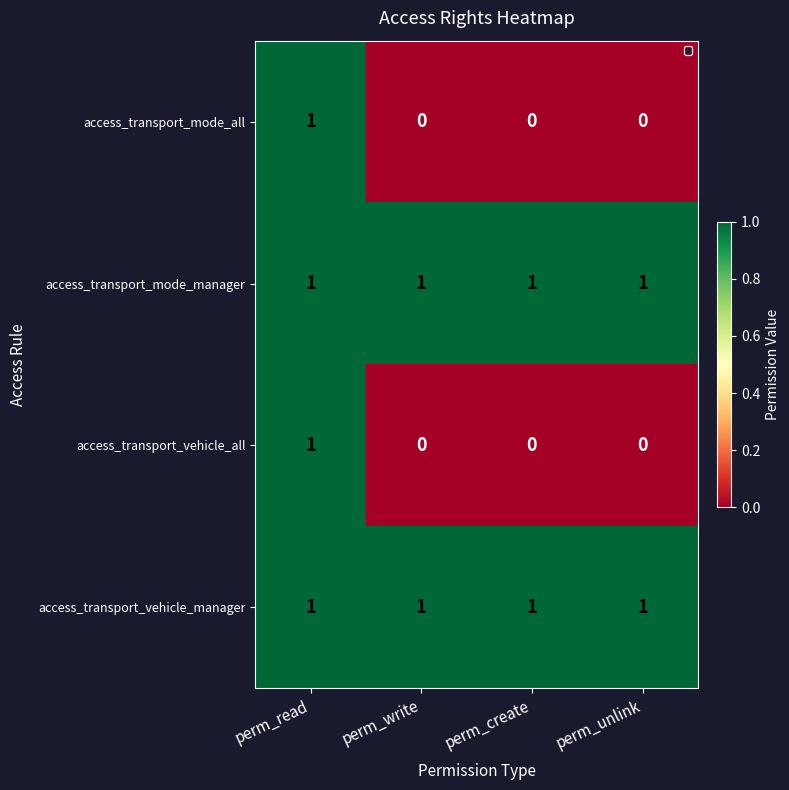

The access_transport_mode_all series shows 2 at perm_read. True or false?

False